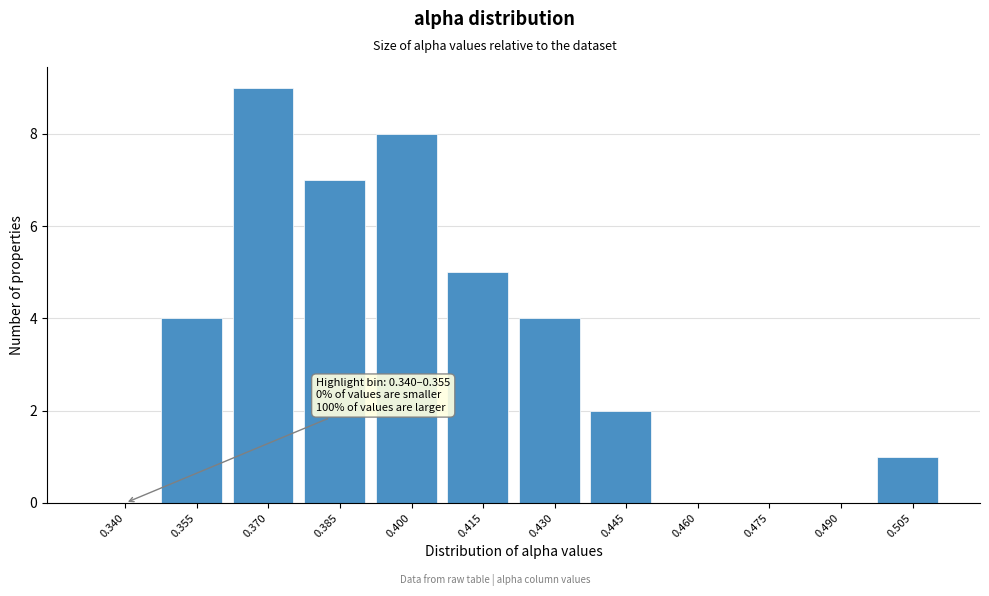

Reading left to right, what are all the values shown in this chart?

0.340=0	0.355=4	0.370=9	0.385=7	0.400=8	0.415=5	0.430=4	0.445=2	0.460=0	0.475=0	0.490=0	0.505=1